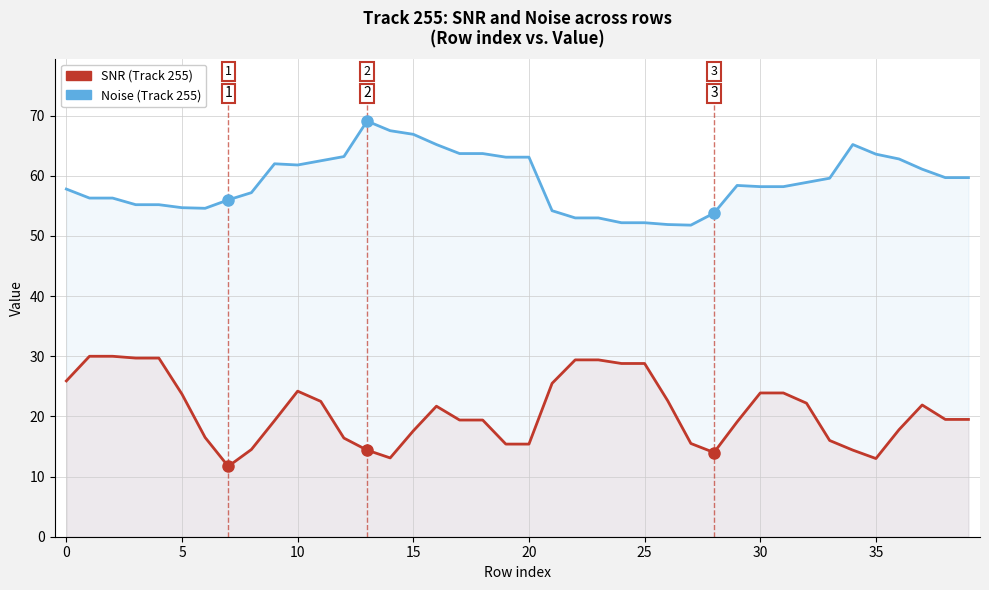

At which category is the sum across all series the highest?

16